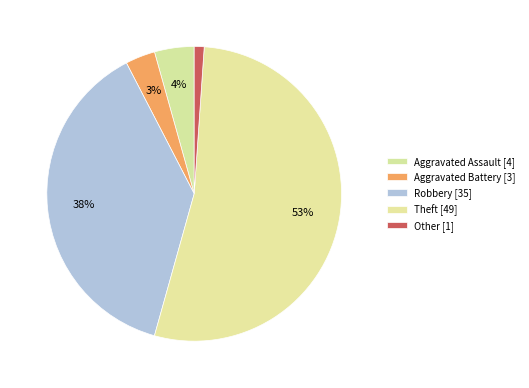

To the nearest percent, what portion does Other represent?

1%